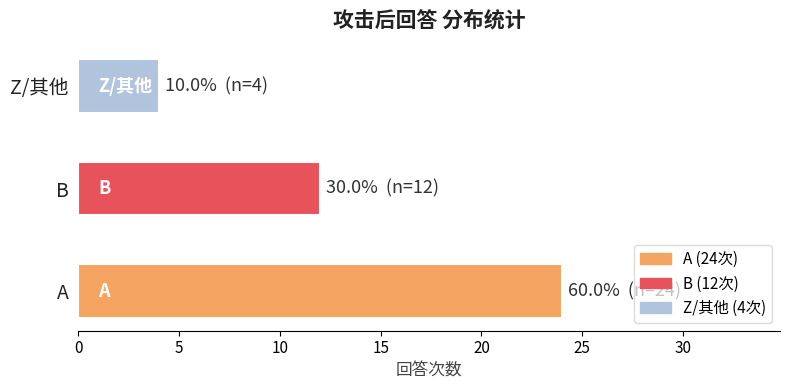

Is it true that the value at B is 16?

False